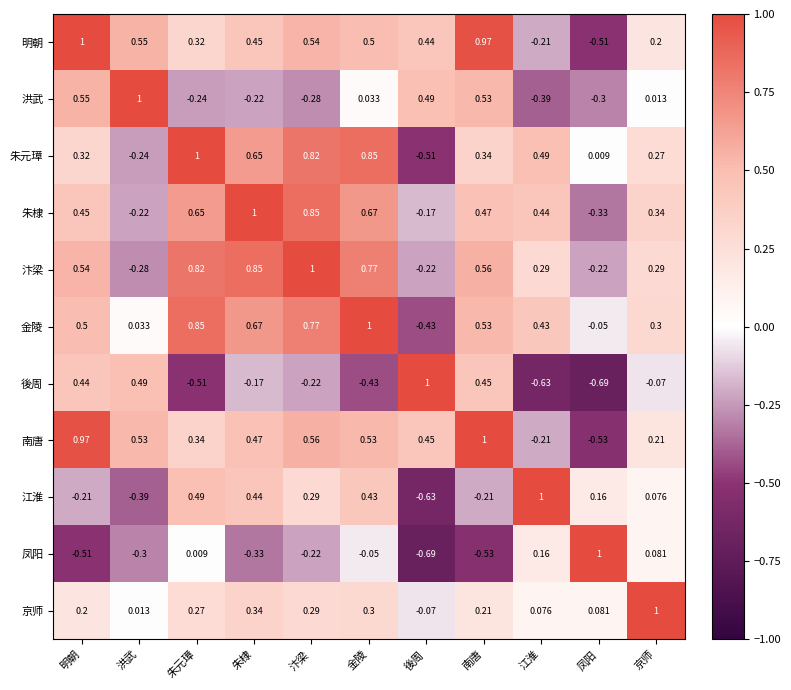

Where is 洪武 nearest to the value 0?

京师